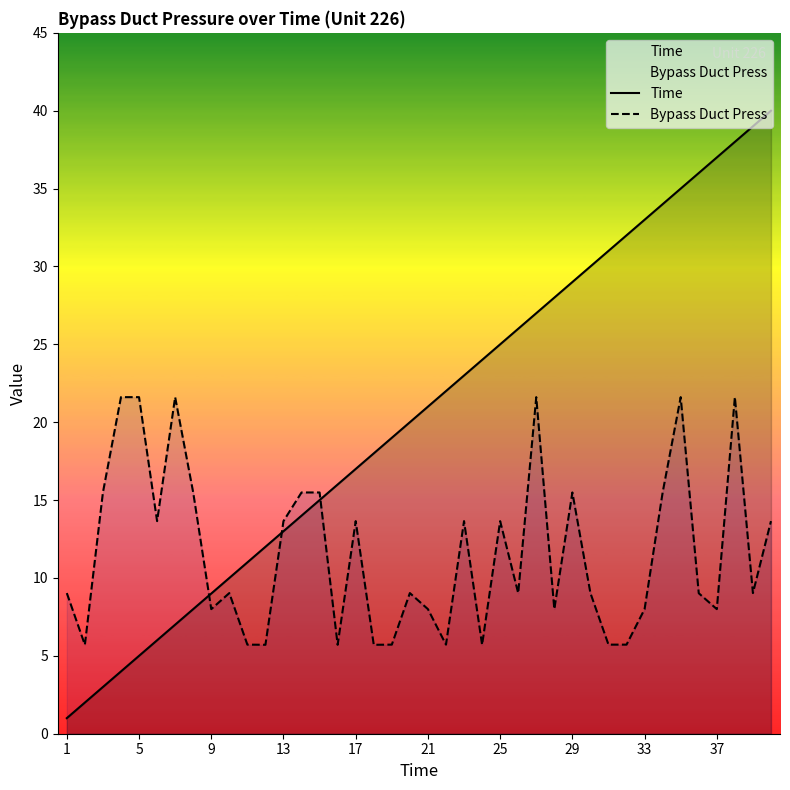

Where does the Bypass Duct Press series first go above 9?

1